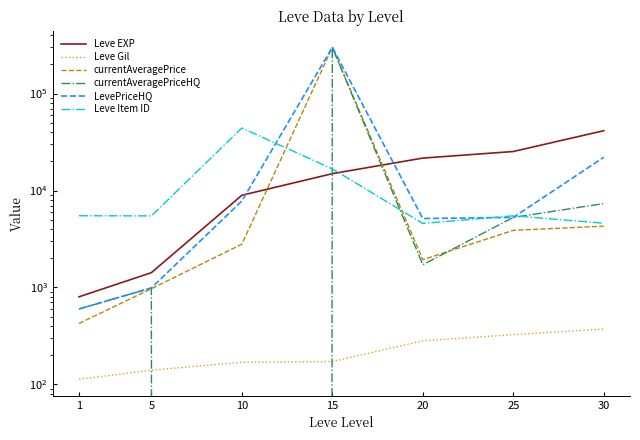

What is the total value across all series at 25?

45495.9